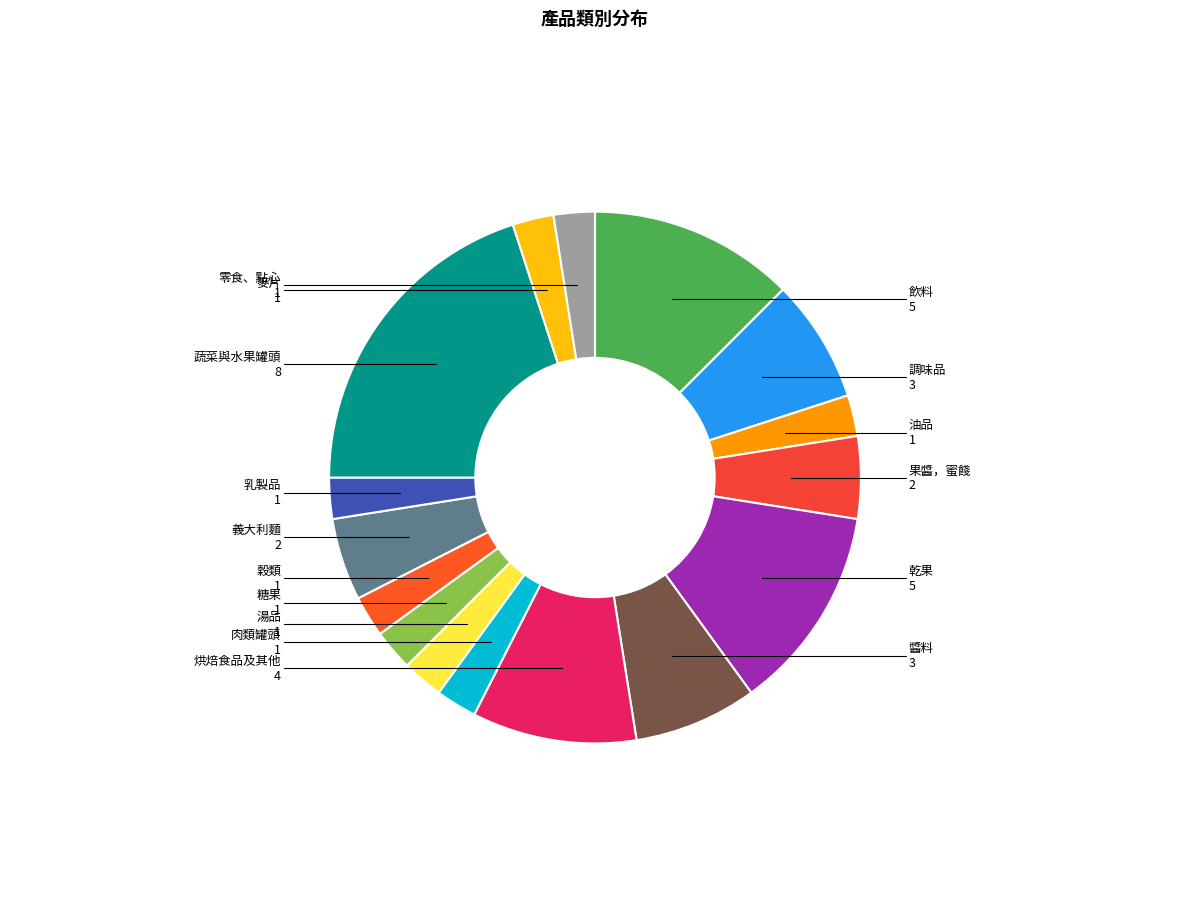

What is the largest slice in the pie chart?

蔬菜與水果罐頭